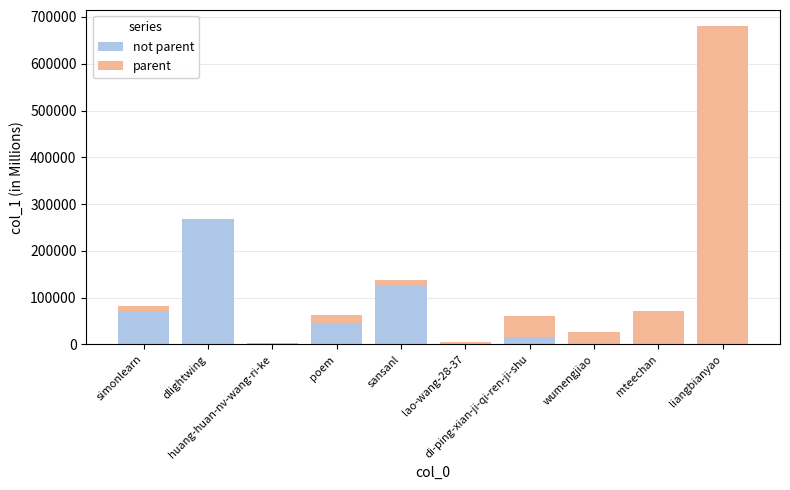

At which label is not parent closest to 133777?

sansanl